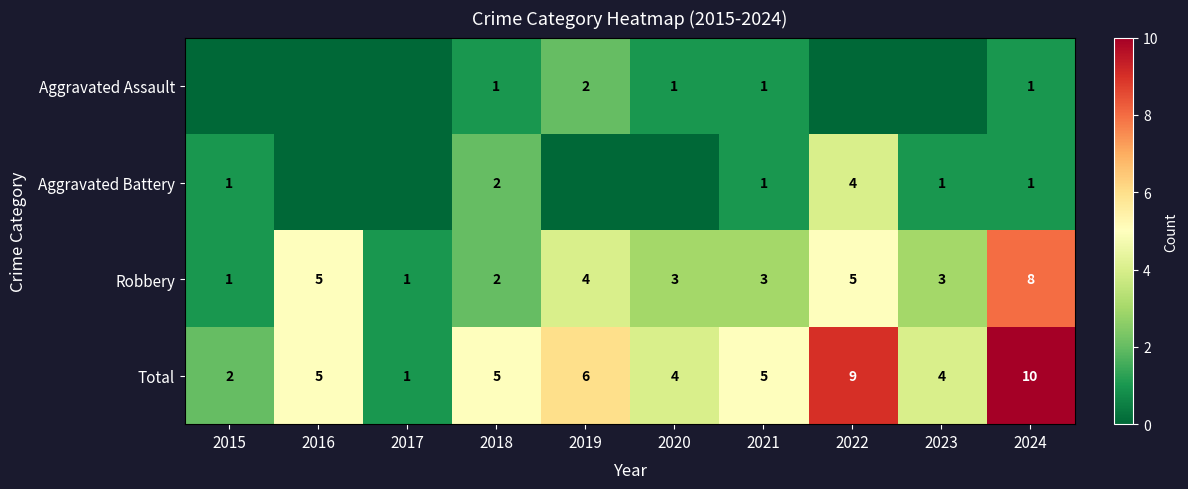

How many values in the Total series are below 5?

4